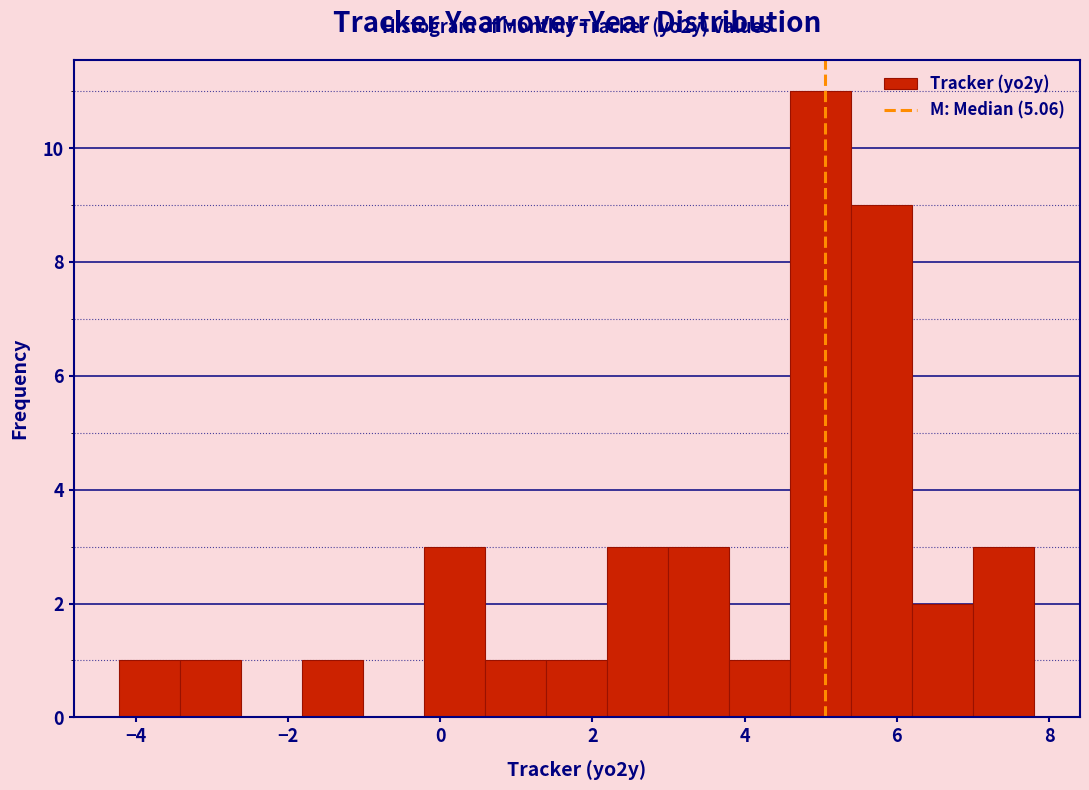

Which range on the x-axis has the tallest bar?

4.6 to 5.4